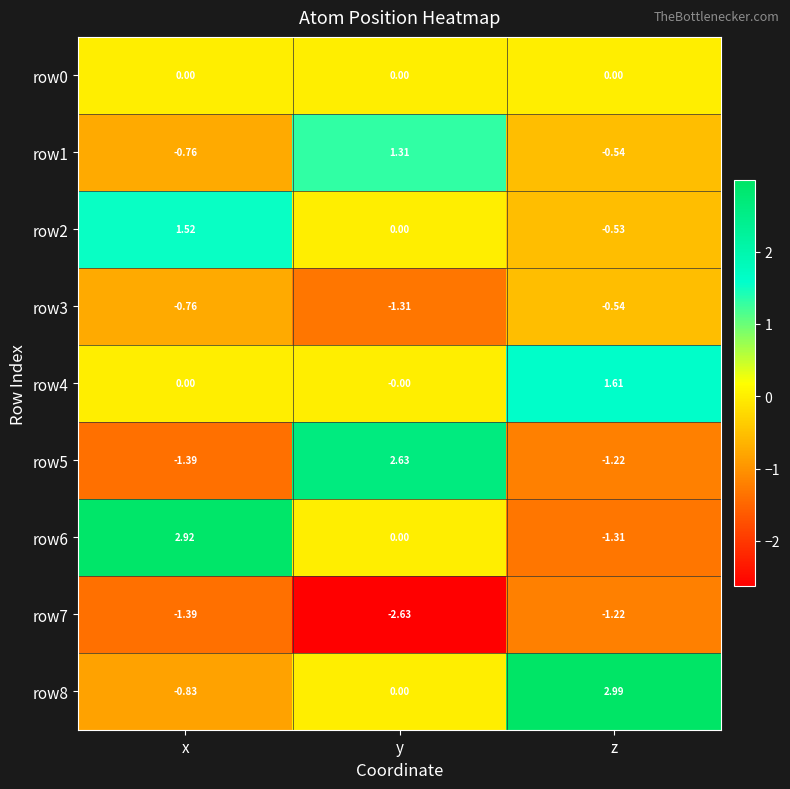

List the labels in order of row1 value, smallest first.

x, z, y